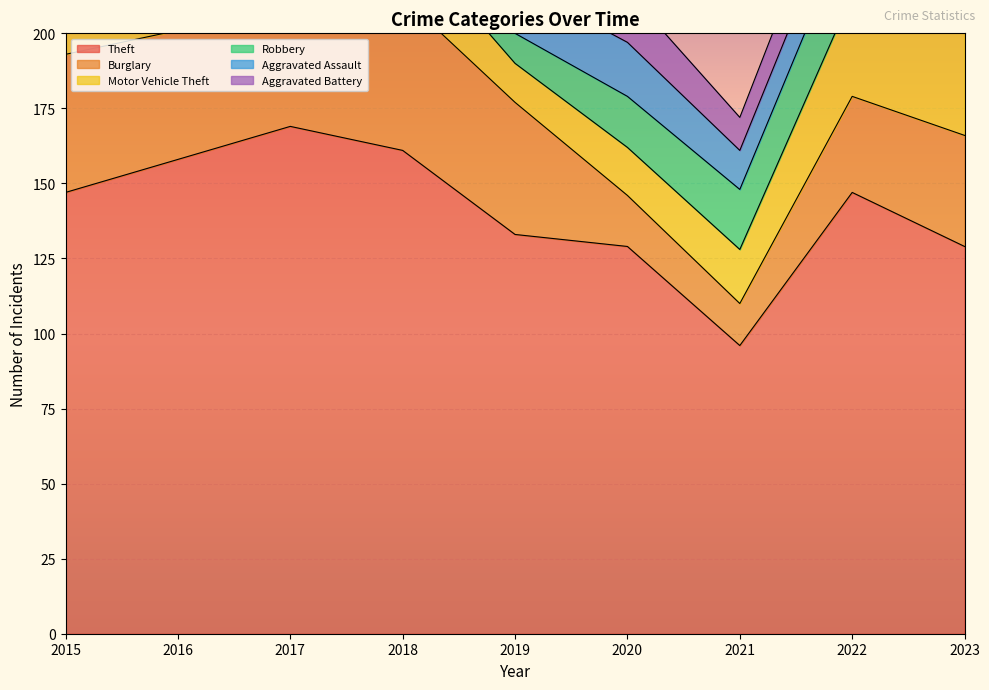

In Aggravated Assault, how many points are lower than both neighbors (excluding endpoints)?

3